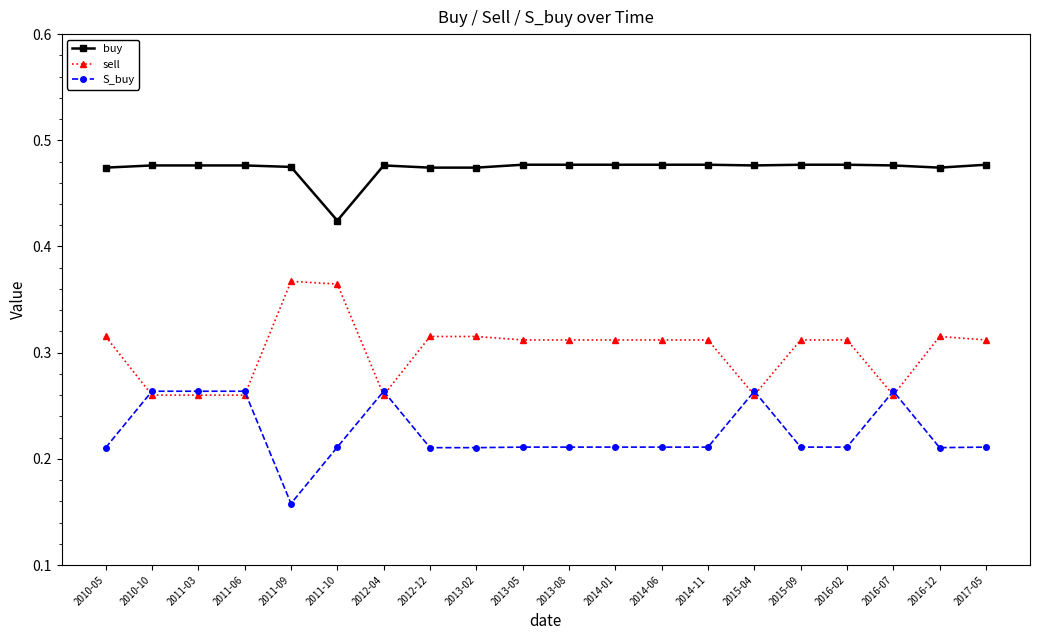

Which category has the lowest value across all series?

2011-09